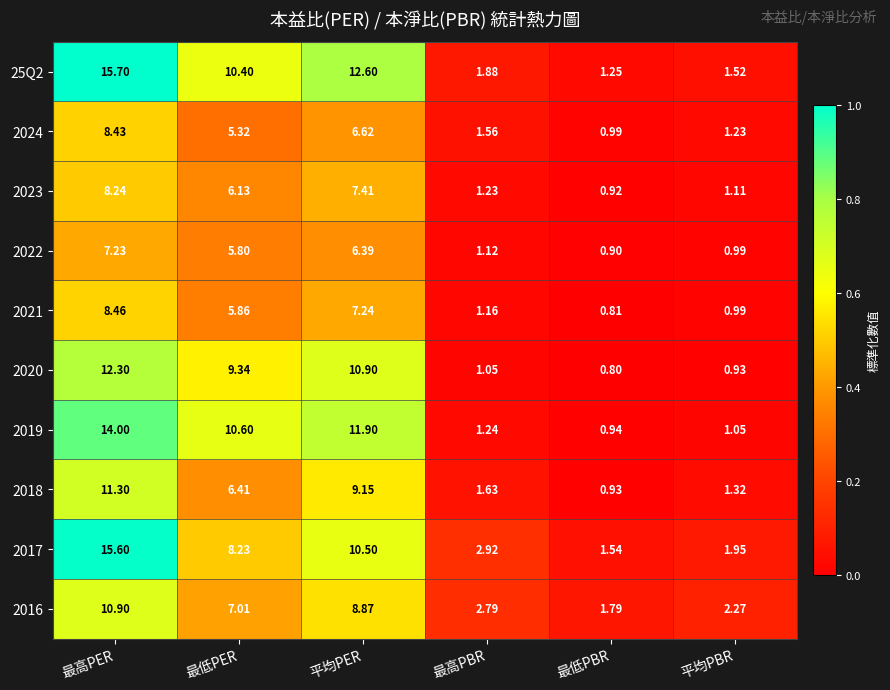

At how many categories does at least one series exceed 0?

6